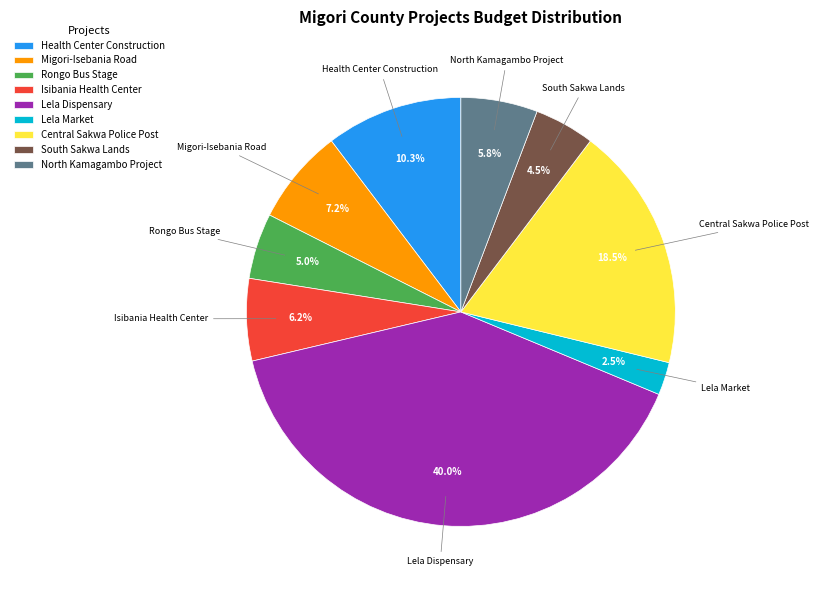

Between North Kamagambo Project and Lela Dispensary, which is larger?

Lela Dispensary